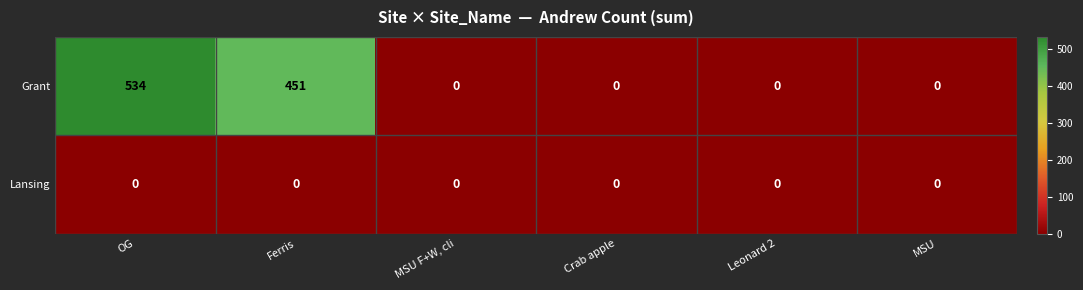

Which series has the largest total across all categories?

Grant